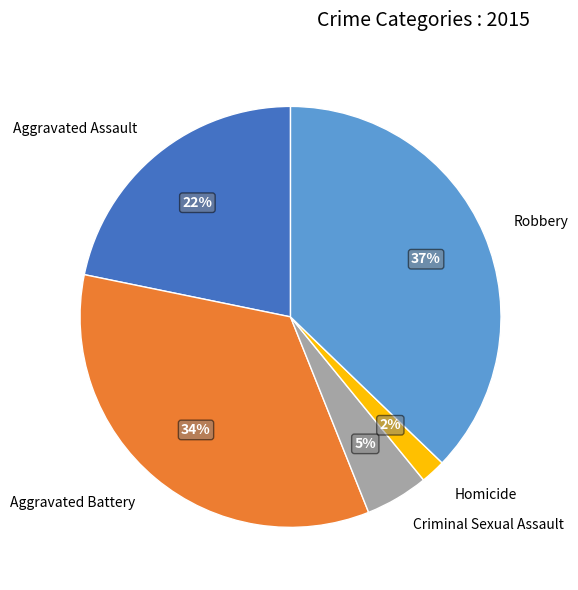

To the nearest percent, what percentage of the pie is Aggravated Assault?

22%